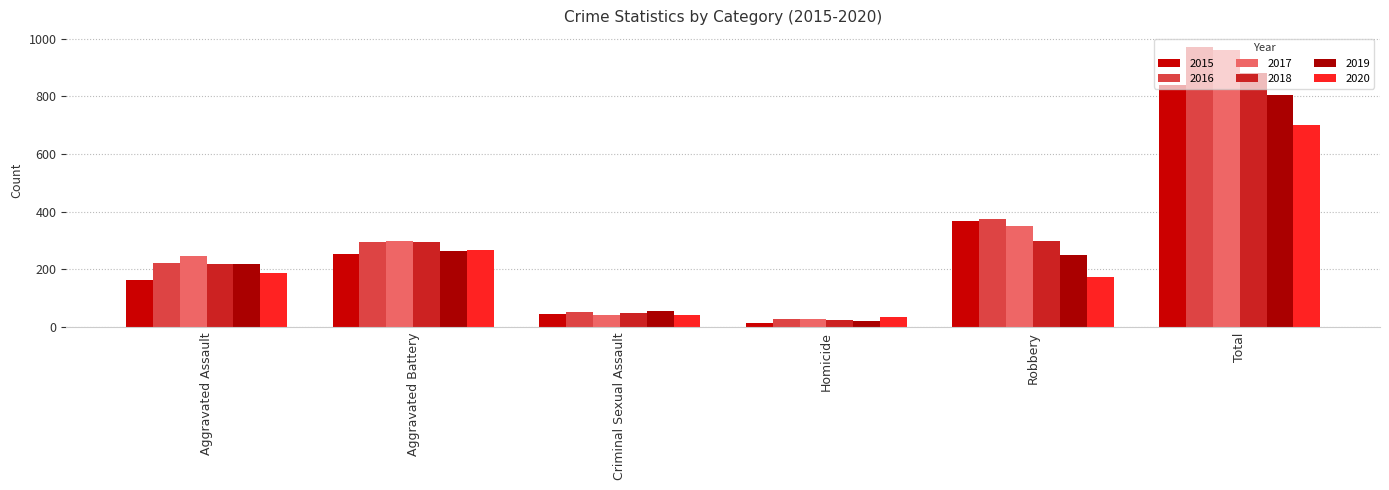

What is the sum of all 2017 values?

1920